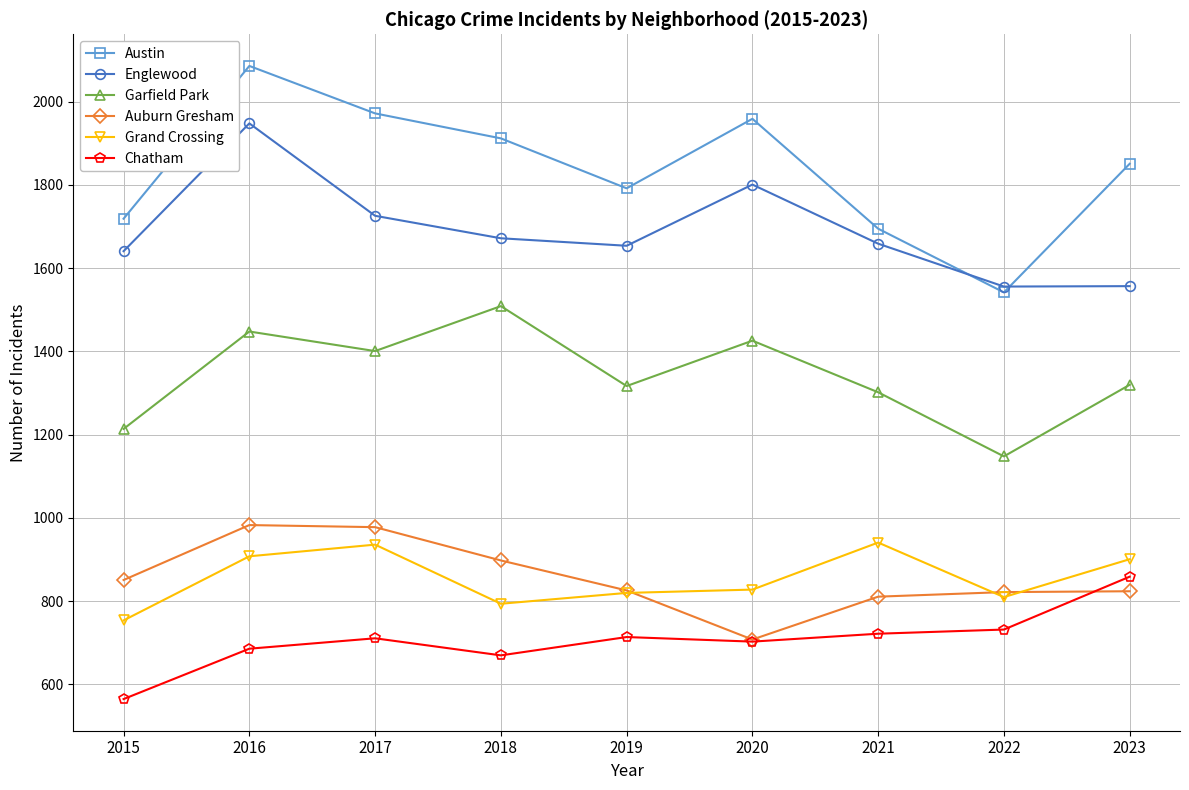

What is the difference between the second highest and minimum values in the Auburn Gresham series?

270